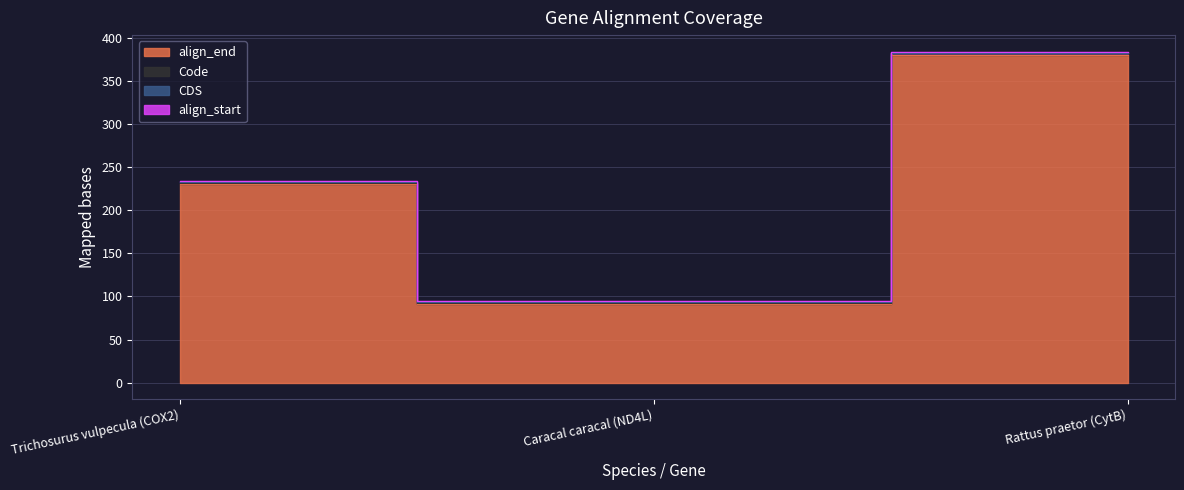

Does the chart have visible grid lines?

Yes